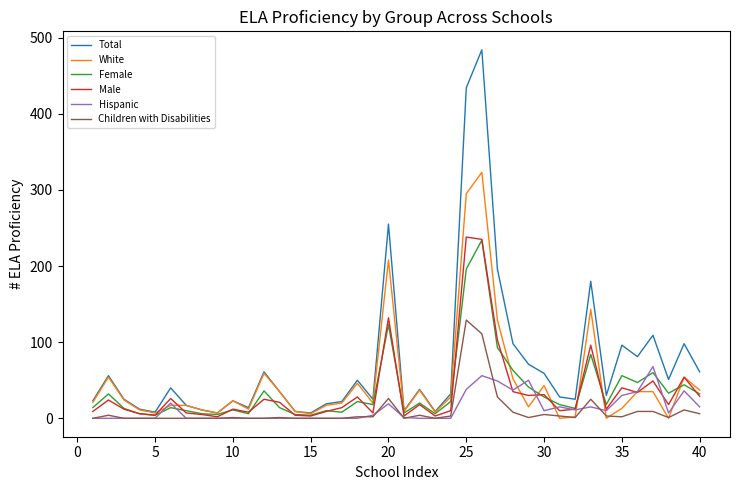

Which series has the widest spread of values?

Total